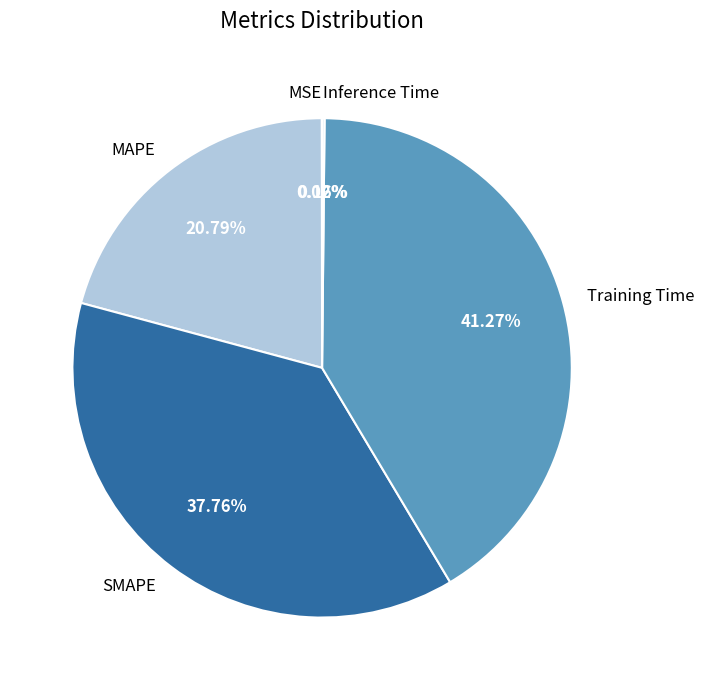

To the nearest percent, what is the average slice percentage?

20%